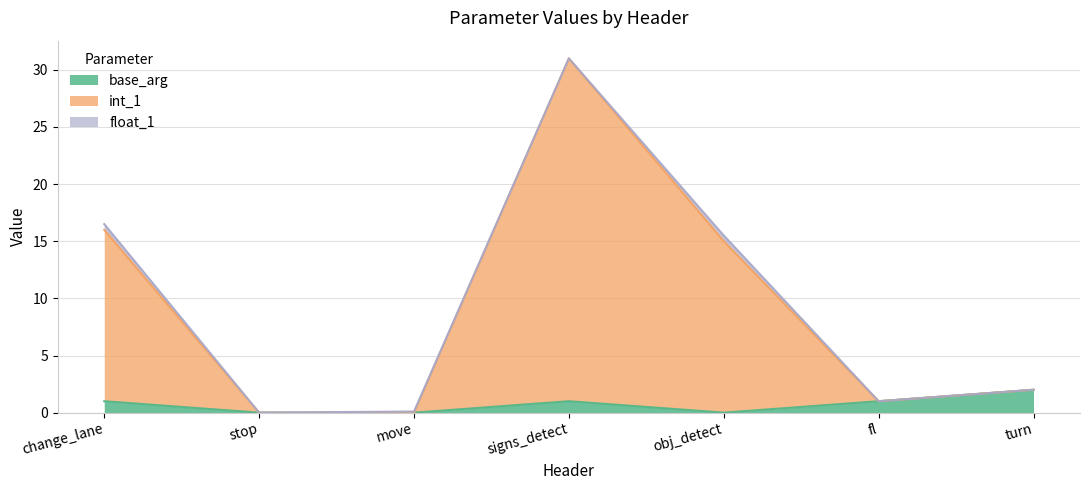

Which category has the highest value in the base_arg series?

turn